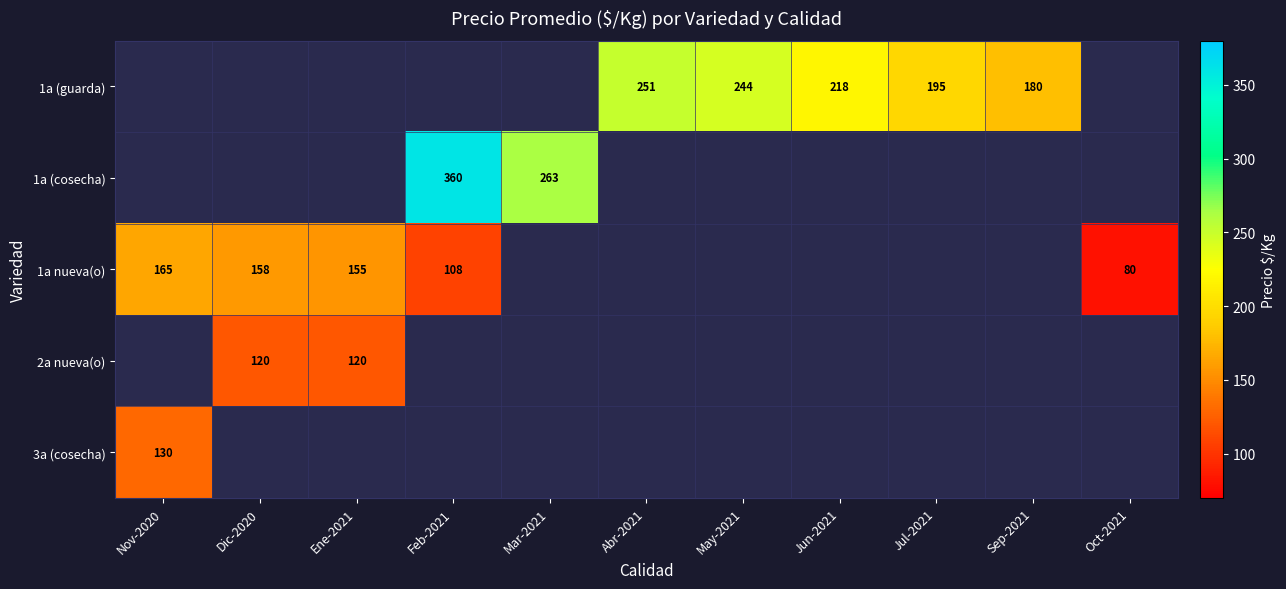

Is it true that 1a (guarda) equals 218 at Jun-2021?

True